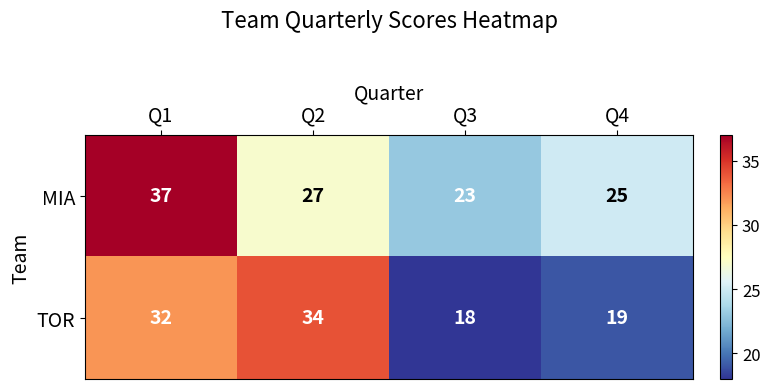

Read the TOR value at Q2, to the nearest 10.

30